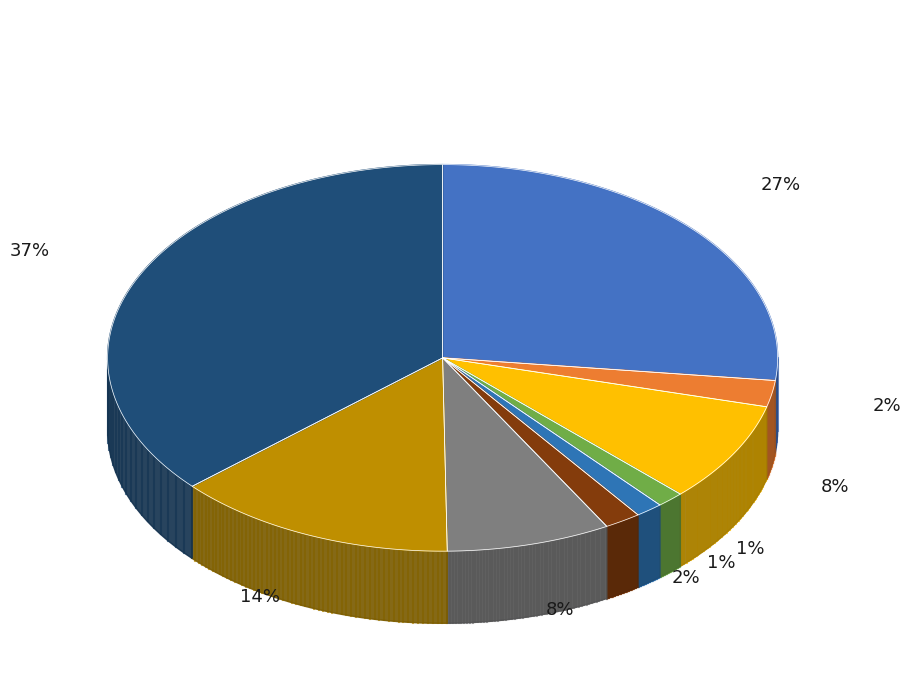

Do BUK A and BUK together represent more than half of the pie?

No